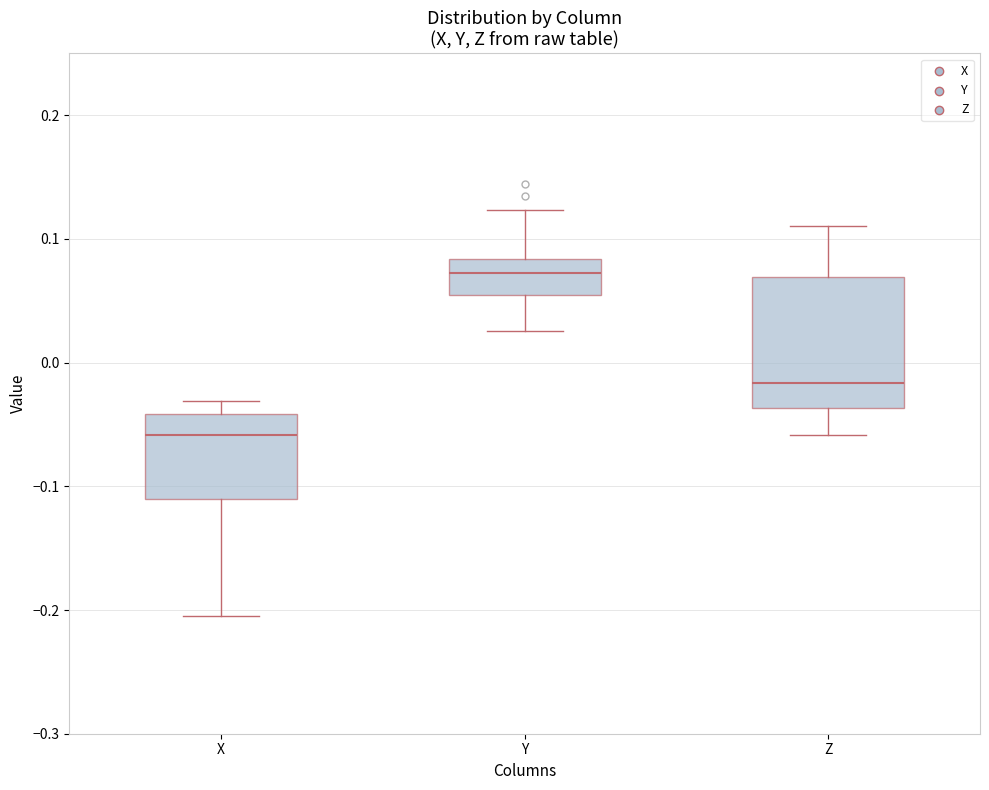

Reading left to right, transcribe this box plot: for each box, give where its median line is, the range the box spans, and where its two whiskers end, as read against the y-axis. The values are not printed on the chart, so give them approximately, as read against the axis.

X: median -0.06, box -0.11 to -0.04, whiskers -0.20 to -0.03
Y: median 0.07, box 0.05 to 0.08, whiskers 0.03 to 0.12
Z: median -0.02, box -0.04 to 0.07, whiskers -0.06 to 0.11